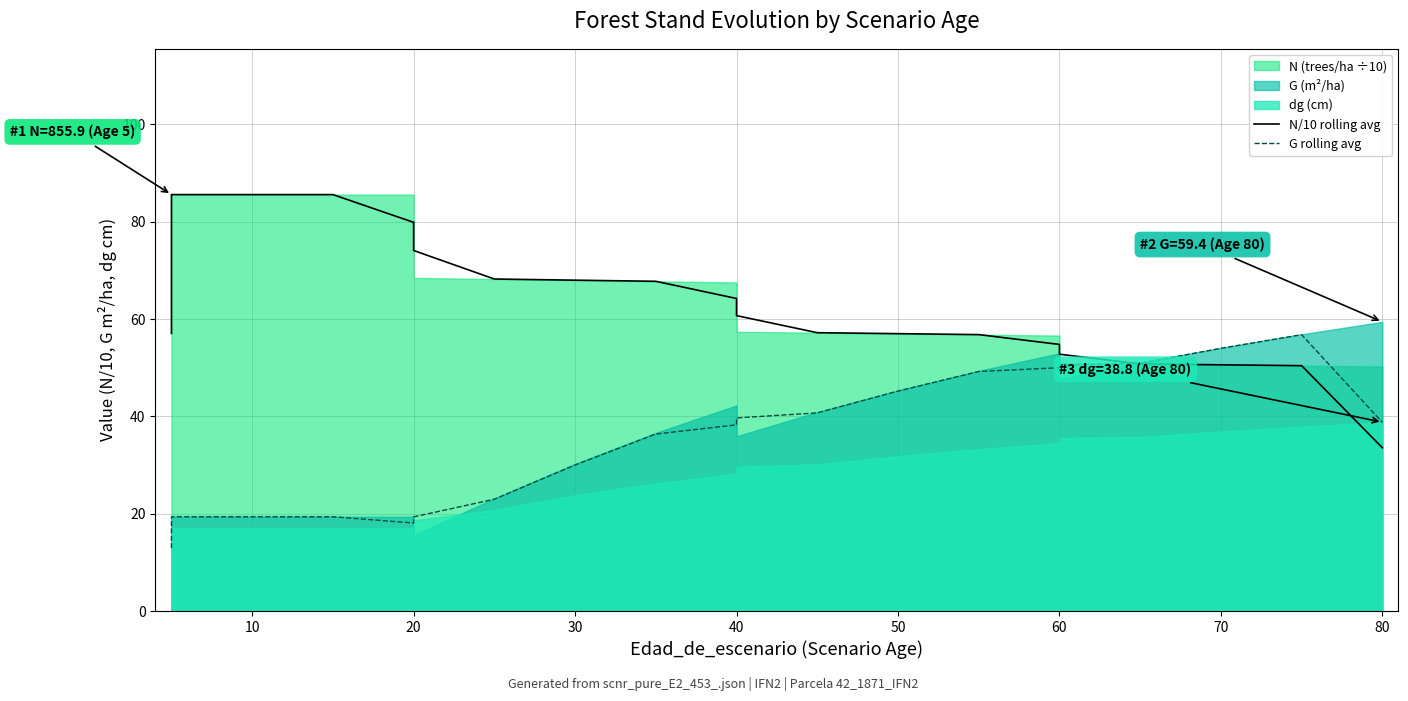

Which series has the largest range (max minus min)?

N/10 rolling avg